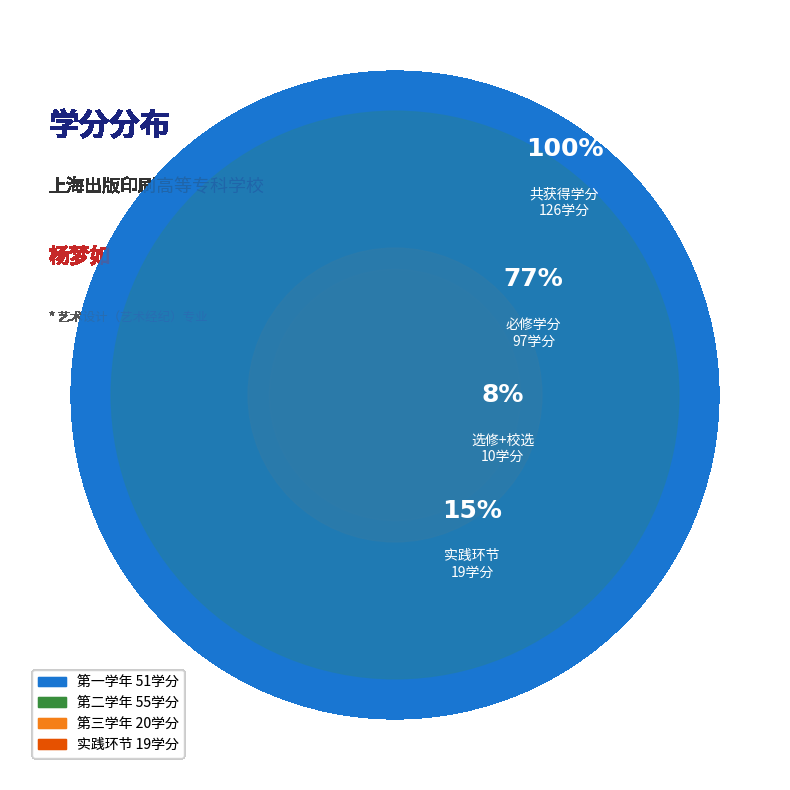

To the nearest percent, what portion does 第一学年 represent?

40%